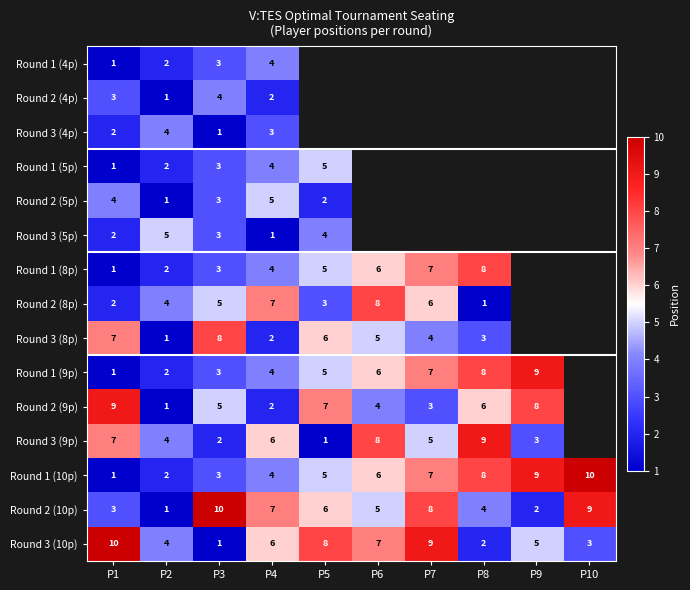

What is the greatest value displayed?

10.0